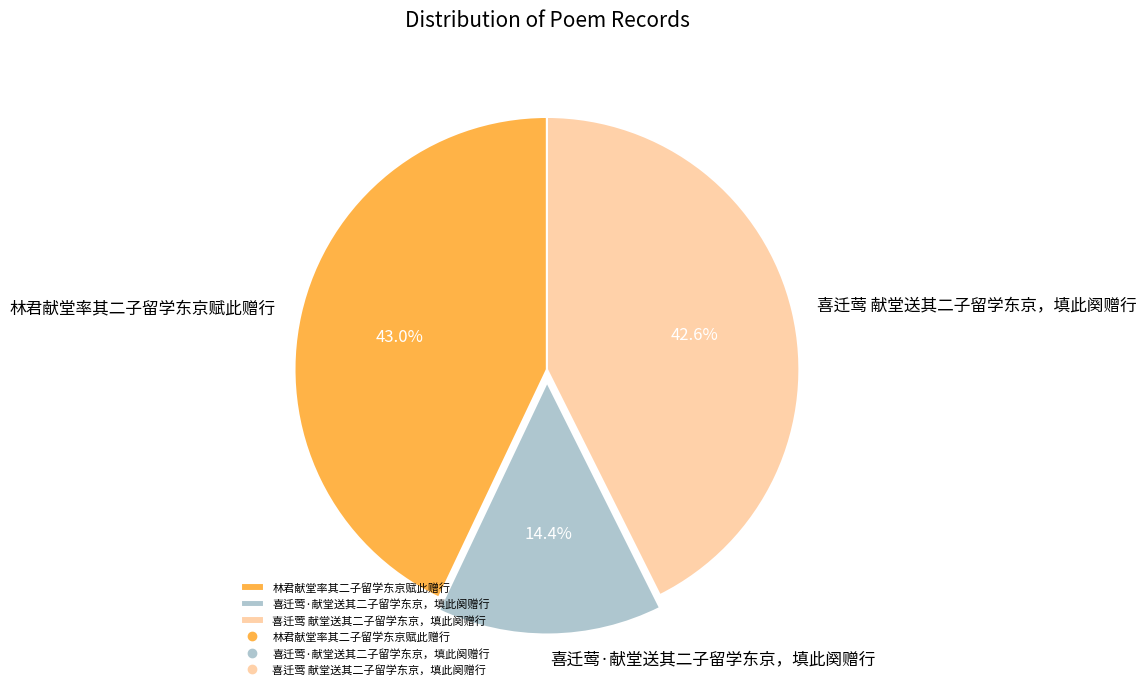

Which category has the smallest portion of the pie?

喜迁莺·献堂送其二子留学东京，填此阕赠行